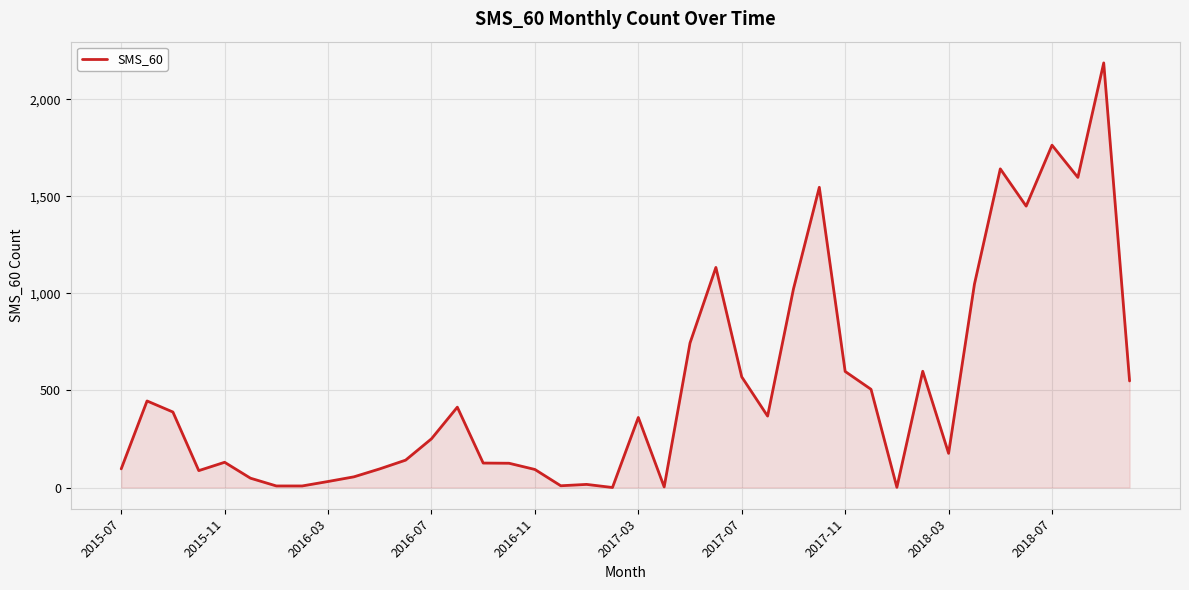

How many lines are shown in the chart?

1